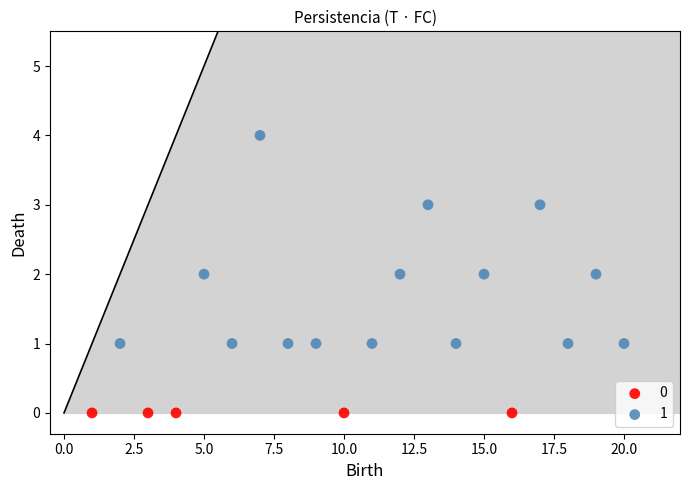

What are all the series names shown in the legend?

0, 1